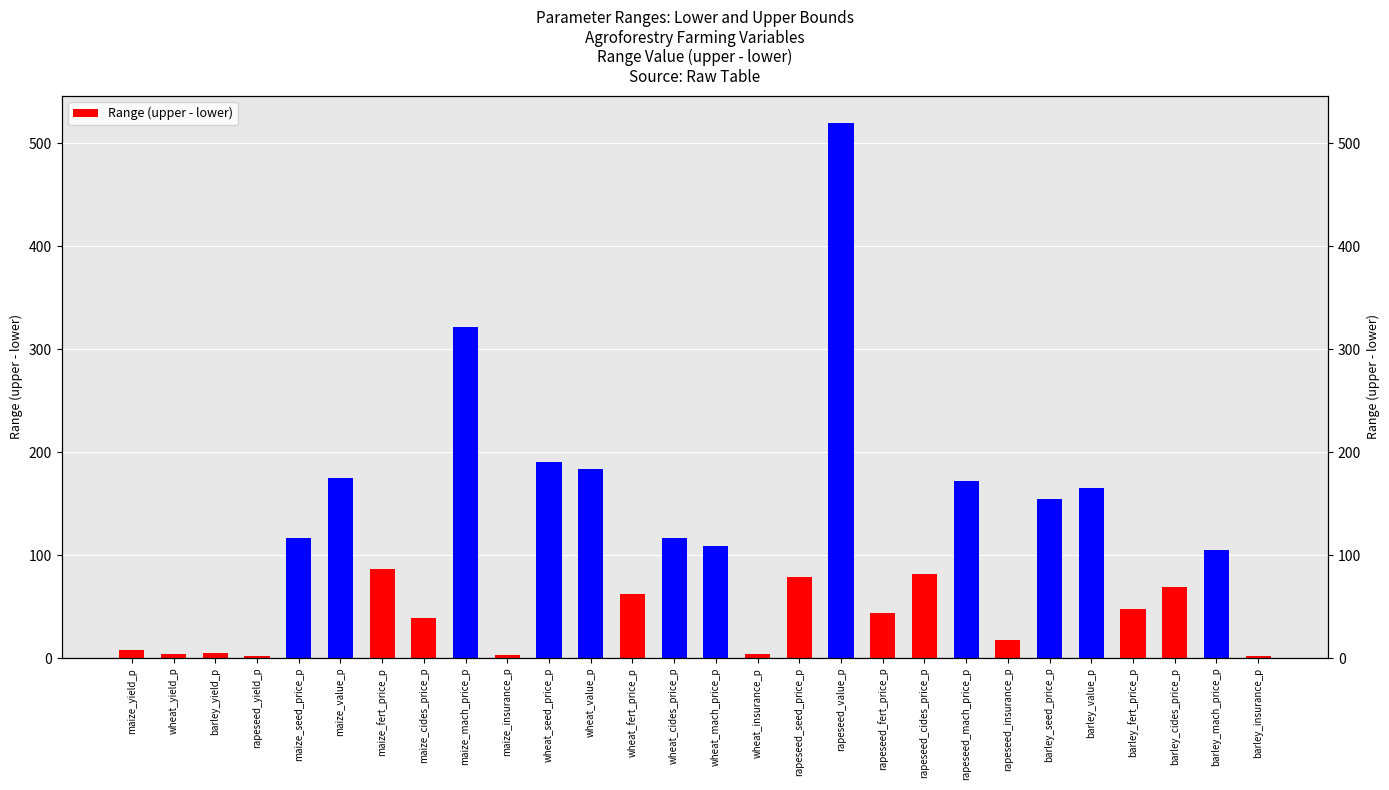

What is the sum of all values?

2881.5